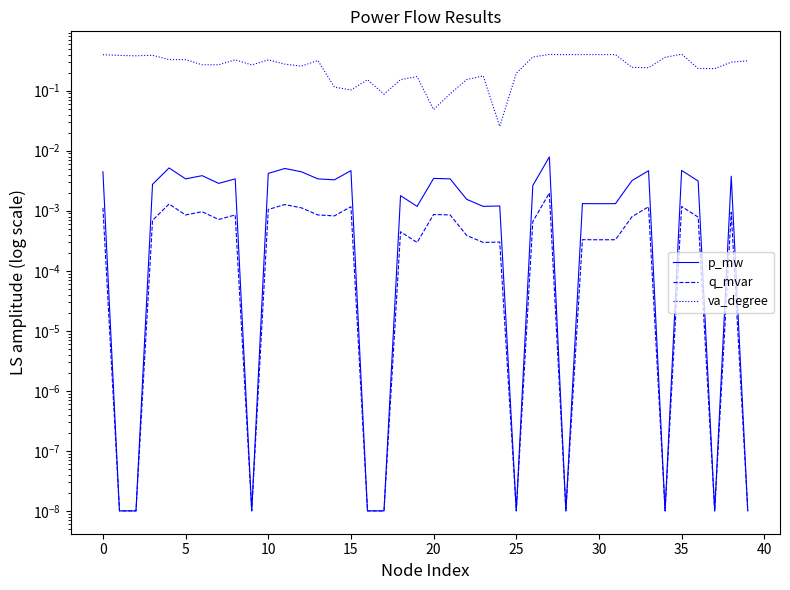

True or false: va_degree and q_mvar cross at least once.

False